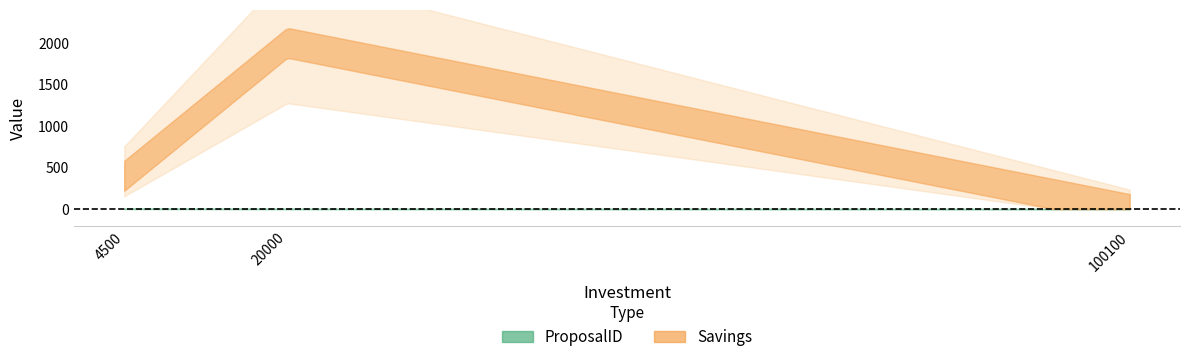

What is the greatest value displayed?

2000